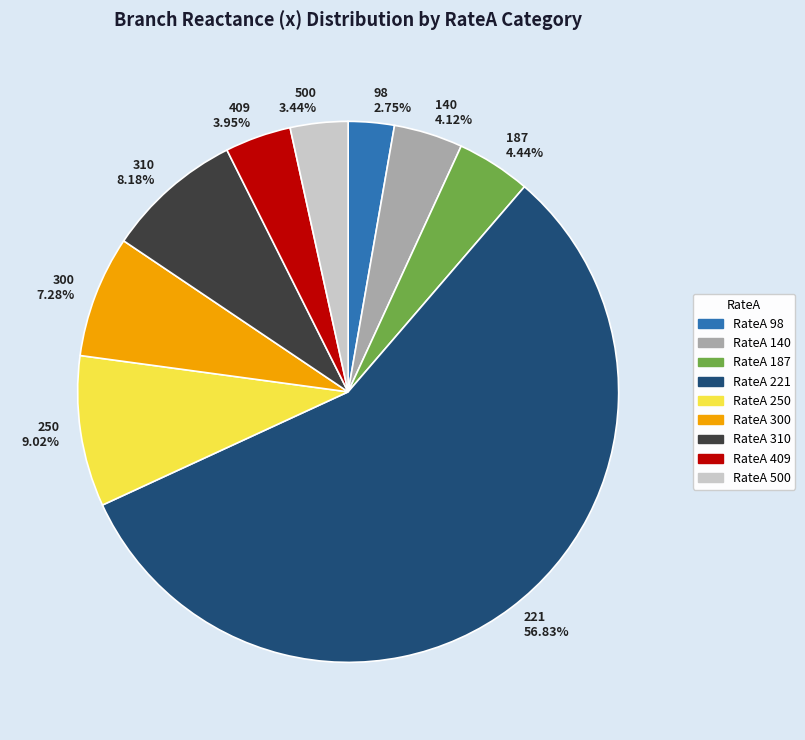

To the nearest percent, what is the average slice percentage?

11%